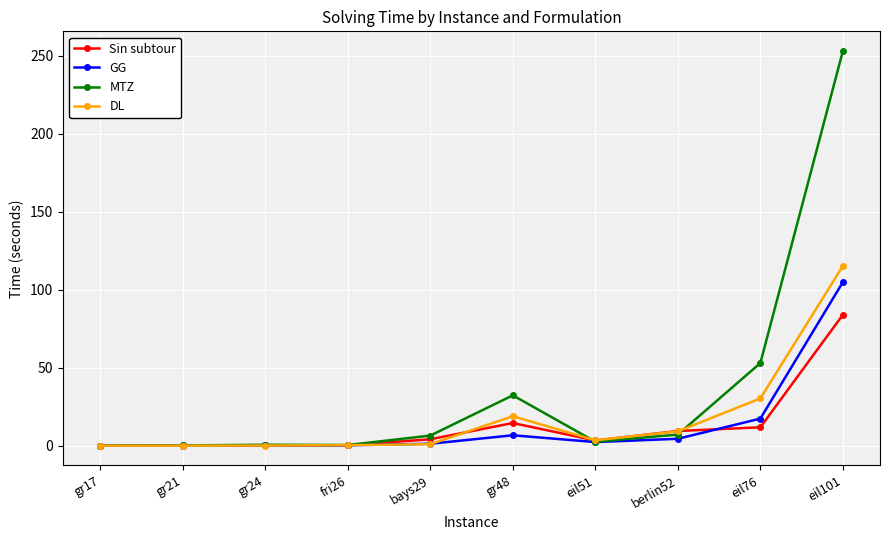

What is the average value of the Sin subtour series?

12.9